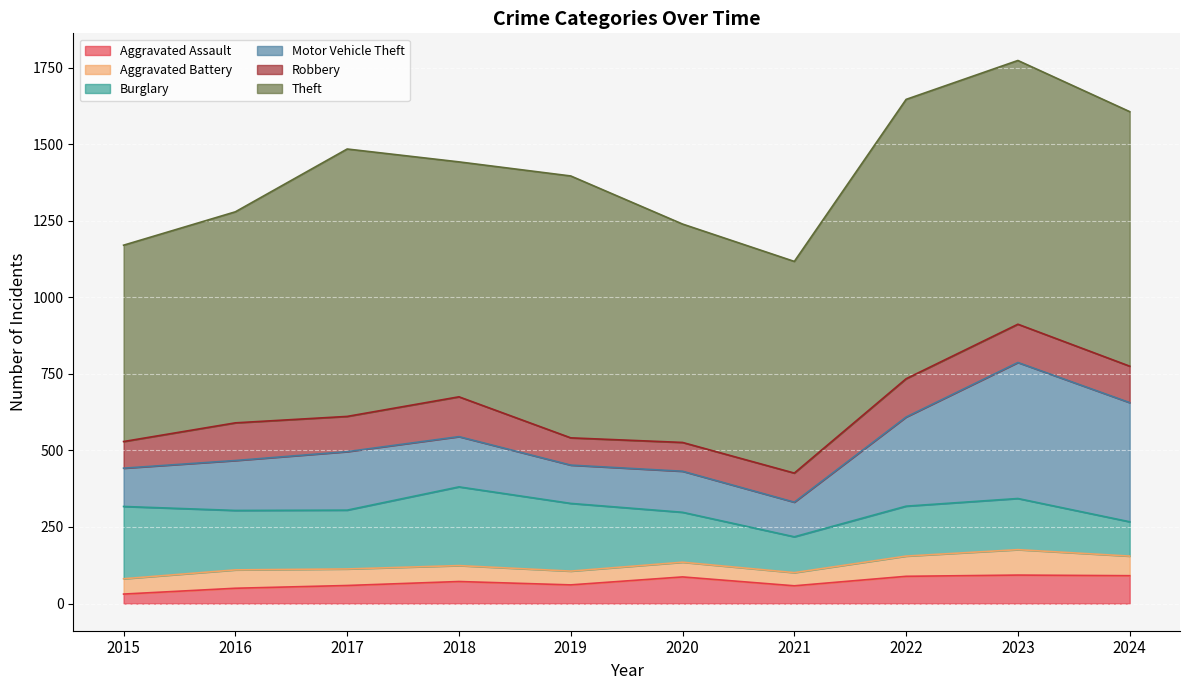

Which series has the widest spread of values?

Motor Vehicle Theft